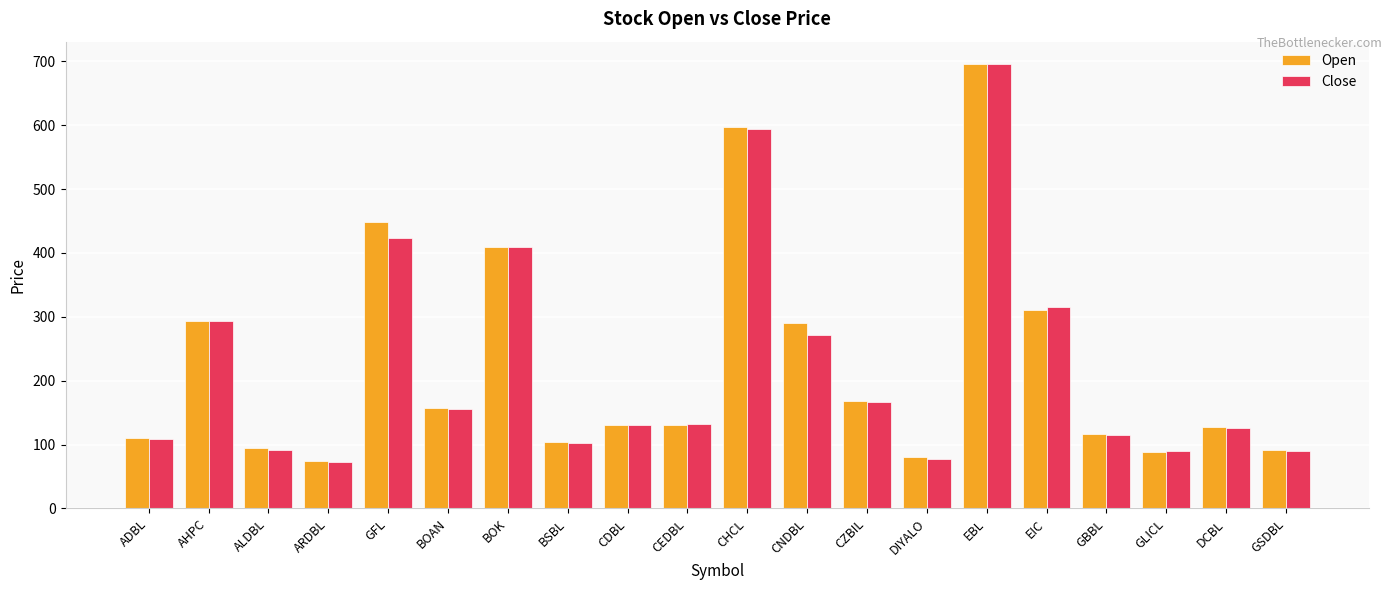

How many bars are there in total?

40